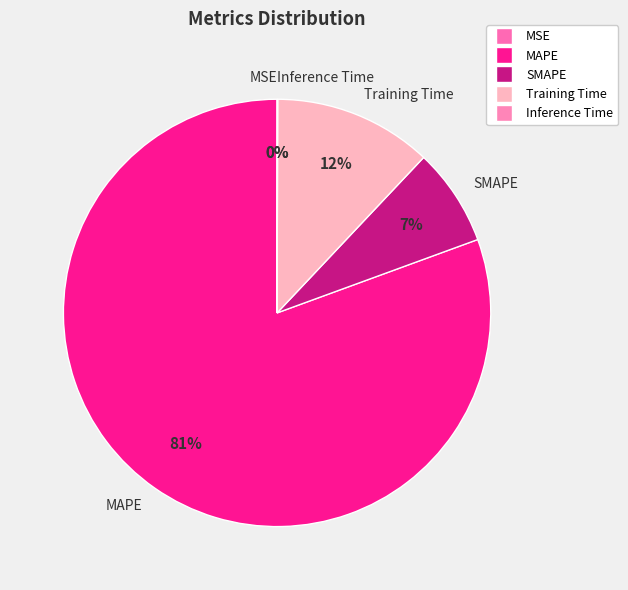

What is the ratio of the value at SMAPE to the value at Training Time?

0.6